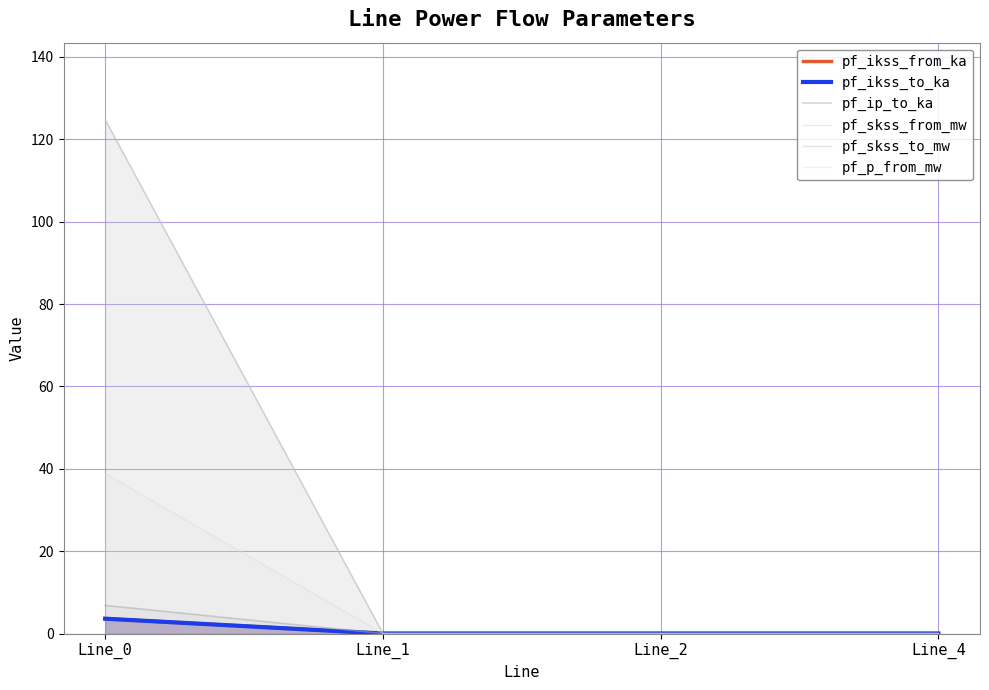

The value of pf_skss_to_mw at Line_0 is 124.8. True or false?

True